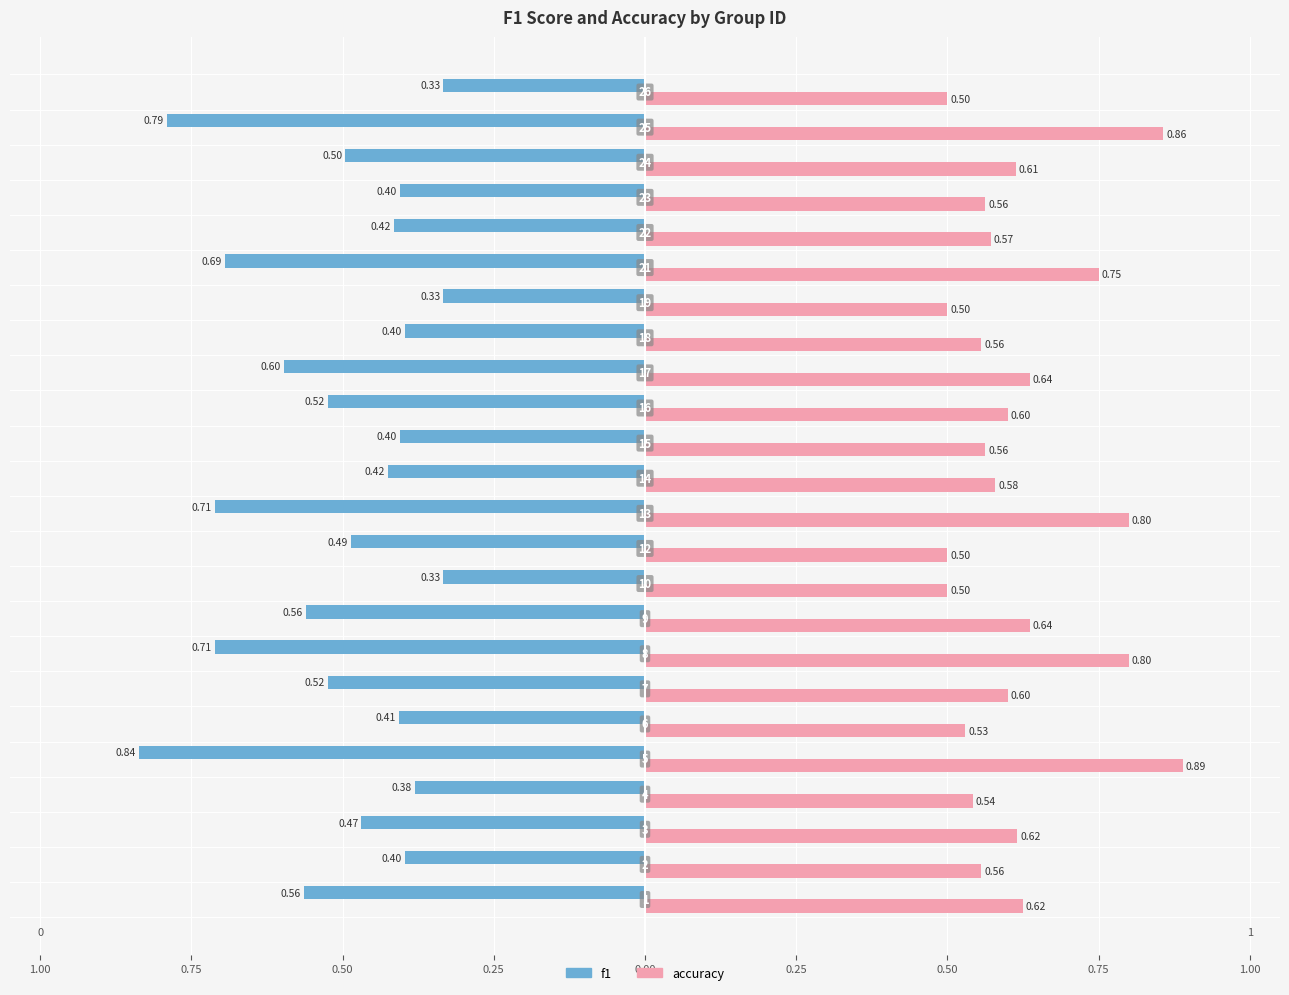

What are all the series names shown in the legend?

f1, accuracy